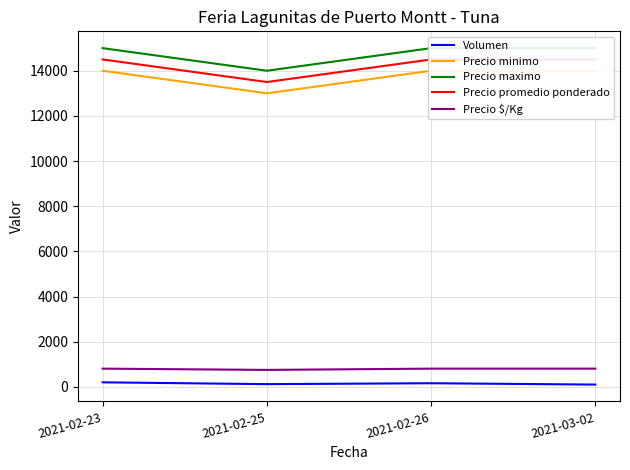

True or false: Precio maximo and Precio promedio ponderado intersect in this chart.

False